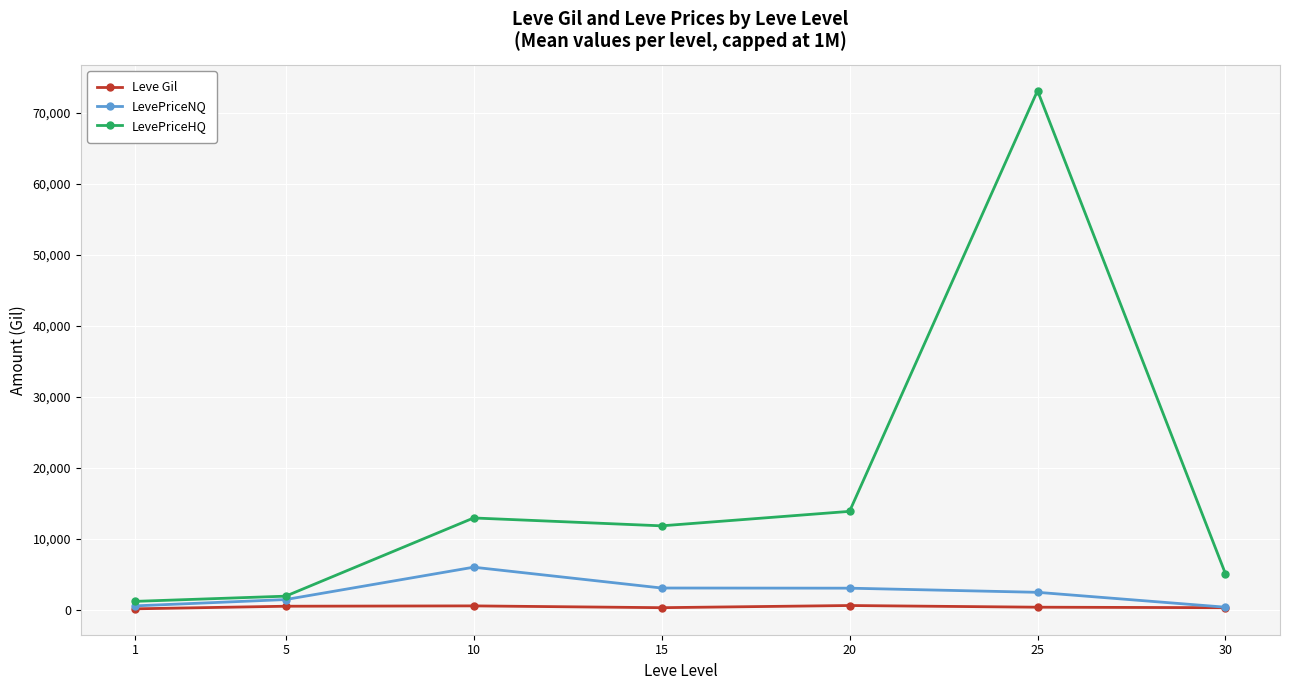

What is the maximum value for LevePriceNQ?

6025.4